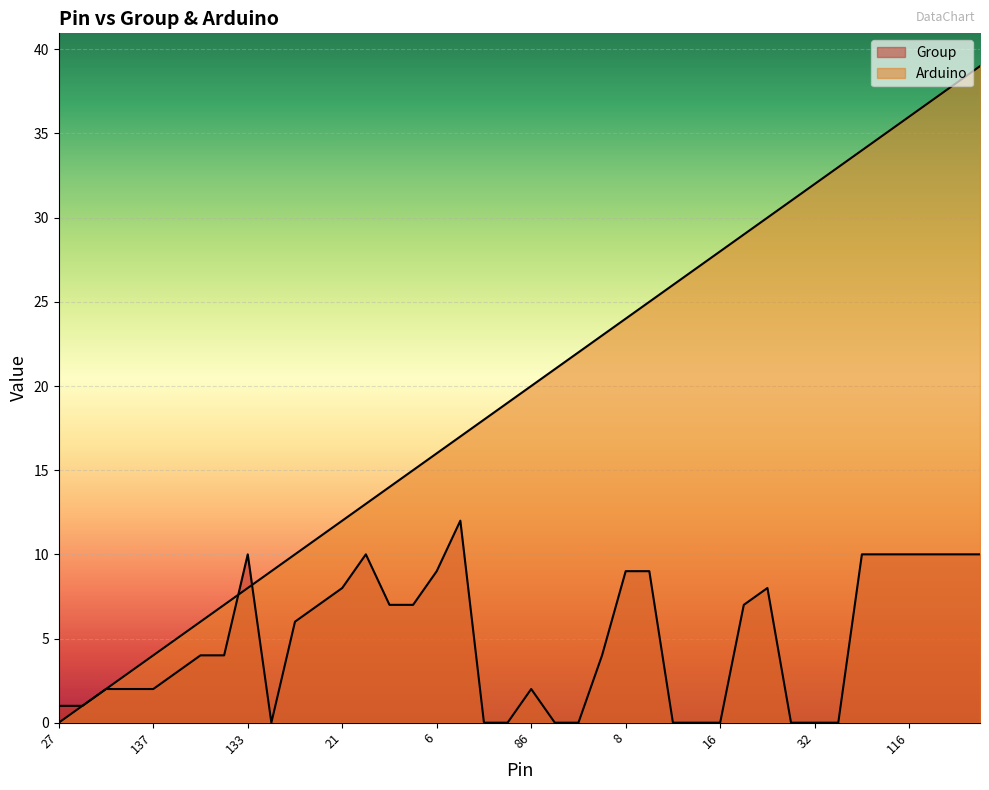

What is the maximum value shown in the chart?

39